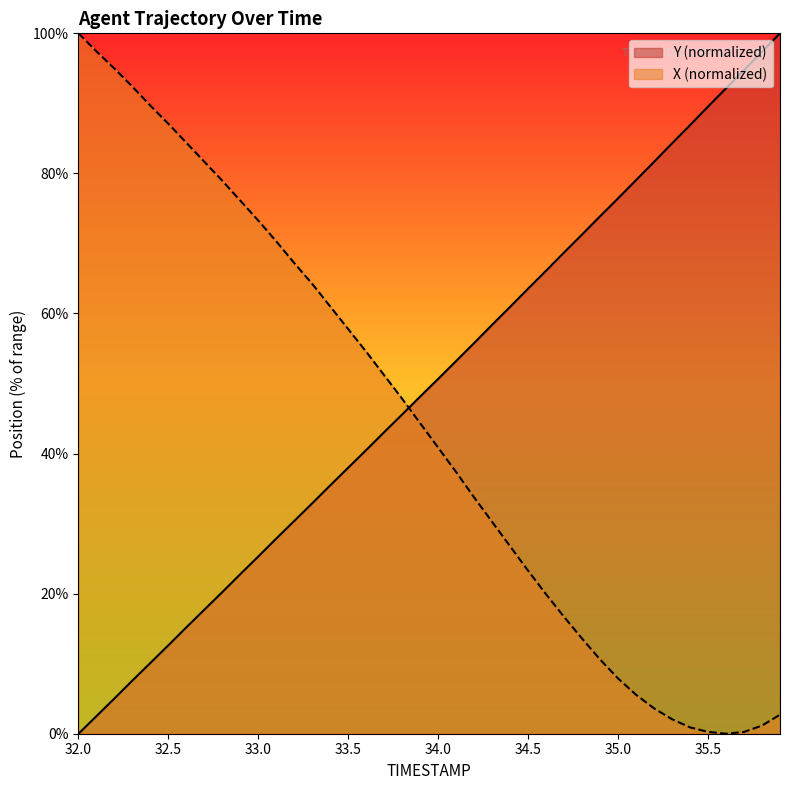

How many lines are shown in the chart?

2